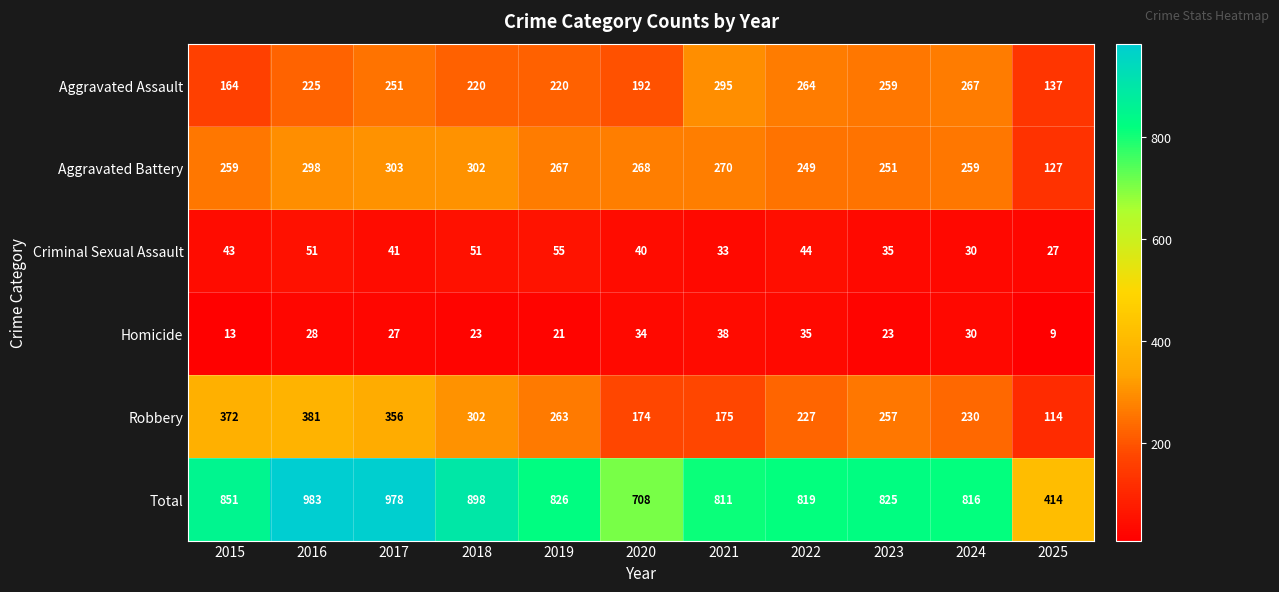

List the series in order of their peak value, lowest first.

Homicide, Criminal Sexual Assault, Aggravated Assault, Aggravated Battery, Robbery, Total